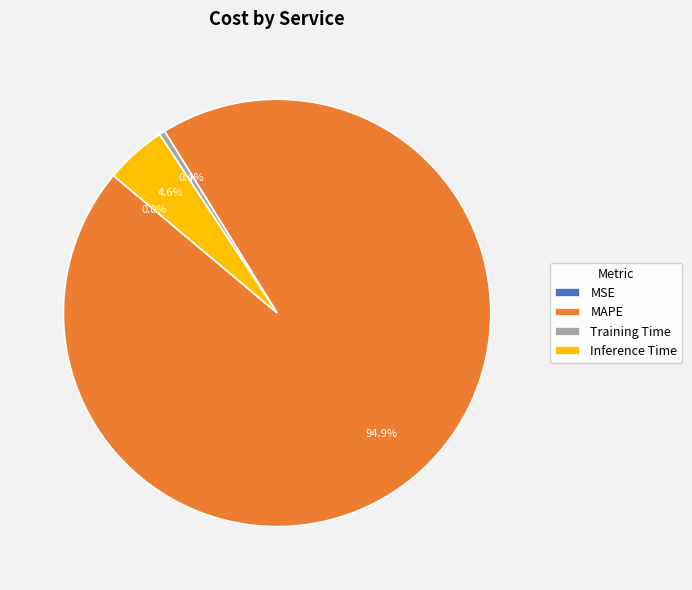

What percentage is NOT represented by Inference Time?

95.4%